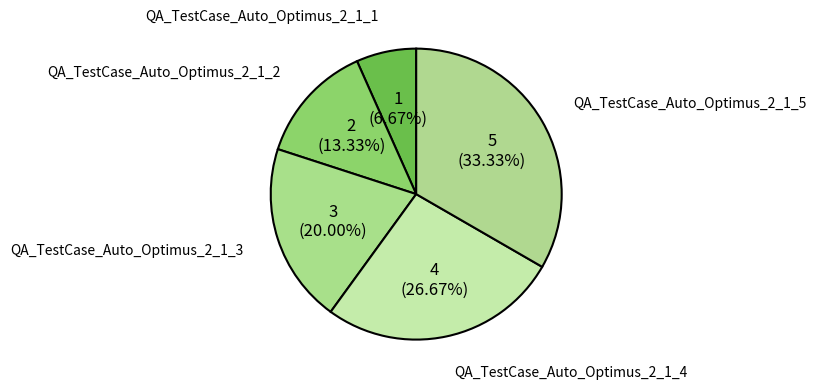

Between QA_TestCase_Auto_Optimus_2_1_4 and QA_TestCase_Auto_Optimus_2_1_5, which is larger?

QA_TestCase_Auto_Optimus_2_1_5